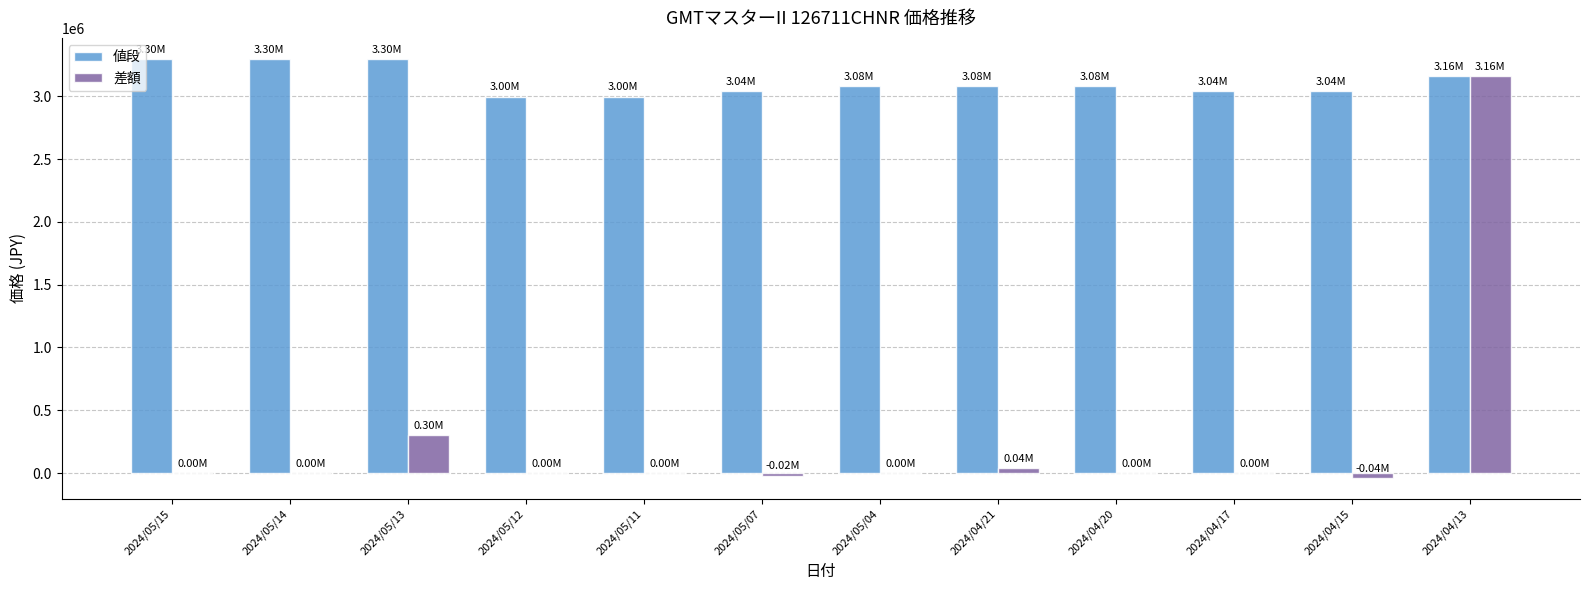

What is the sum of all 値段 values?

37409400